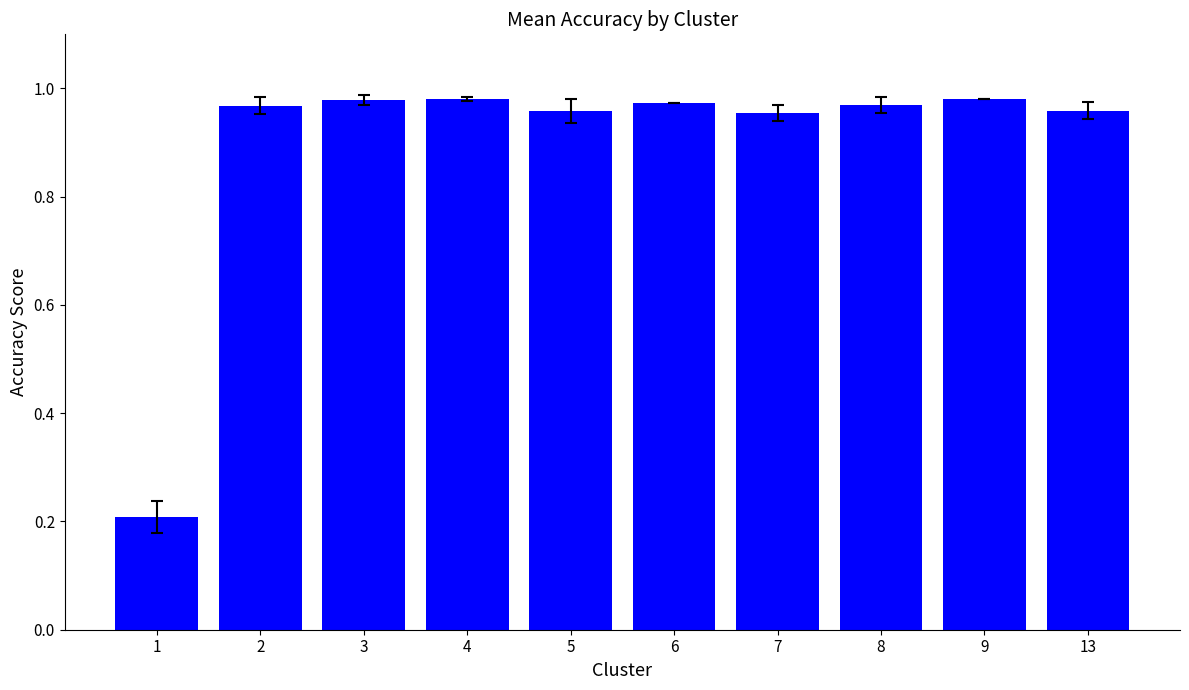

What is the sum of the values at 5 and 2?

1.9